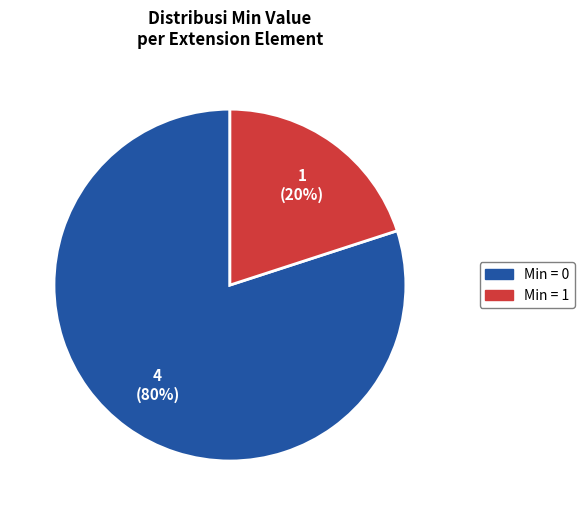

Does any single category account for the majority?

Yes